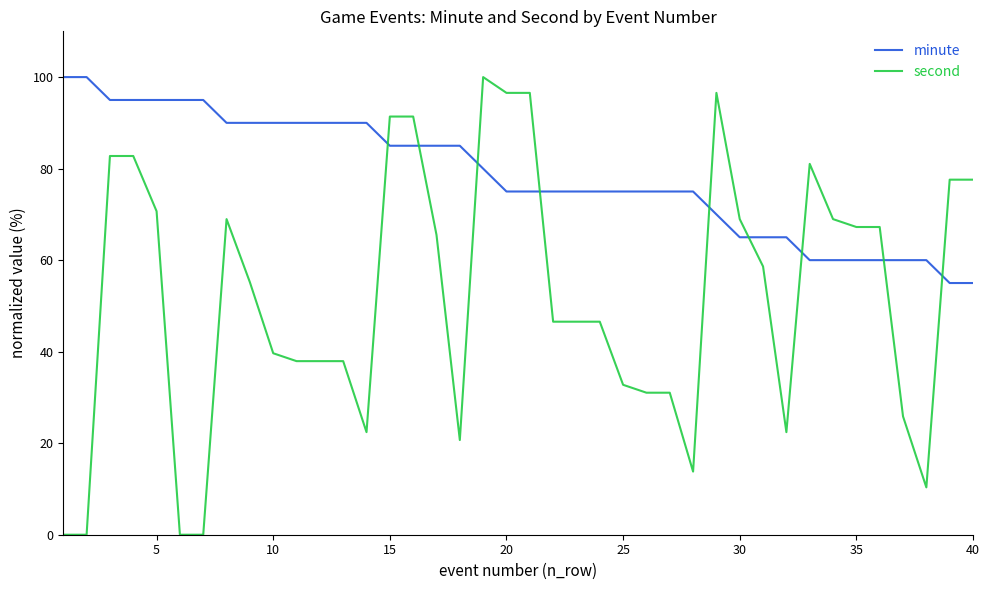

How many distinct data groups are displayed?

2